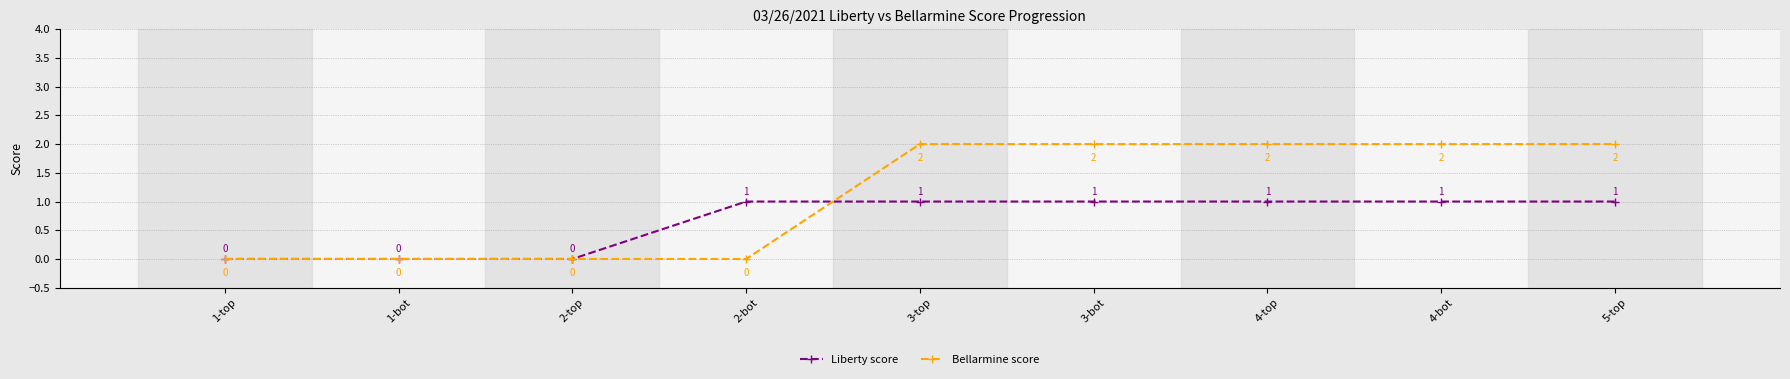

What is the highest value of the Liberty score series?

1